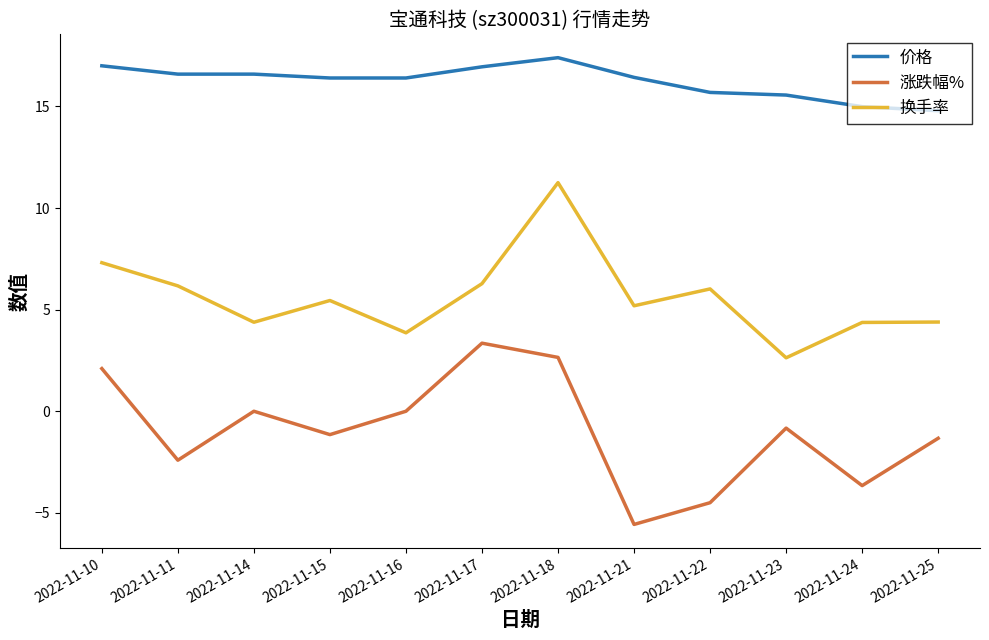

What is the approximate value of 换手率 at 2022-11-22?

6.0